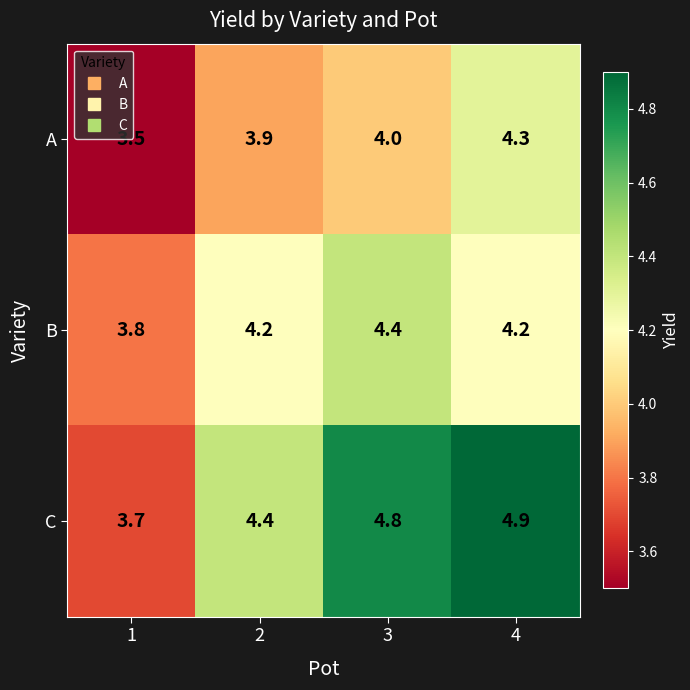

What is the greatest value displayed?

4.9